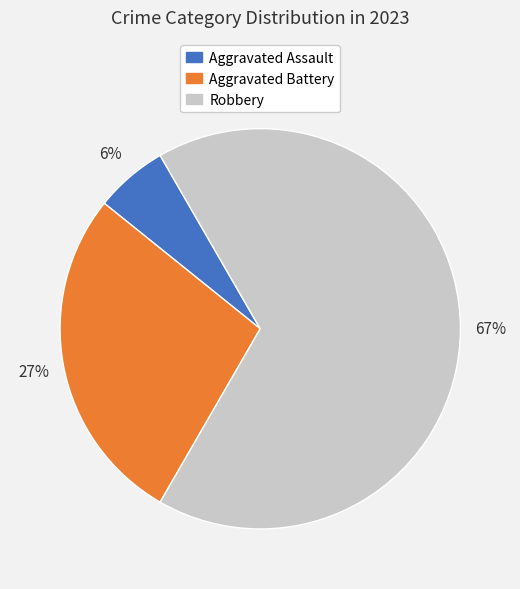

To the nearest percent, what is the difference between the largest and smallest slice percentages?

61%